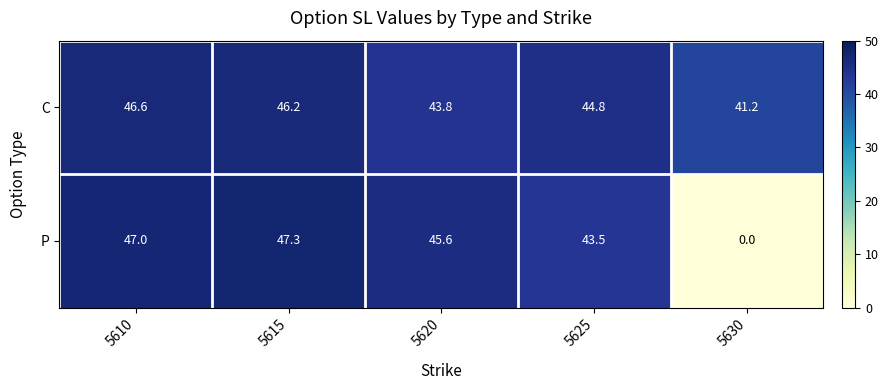

At which label is C closest to 43?

5620